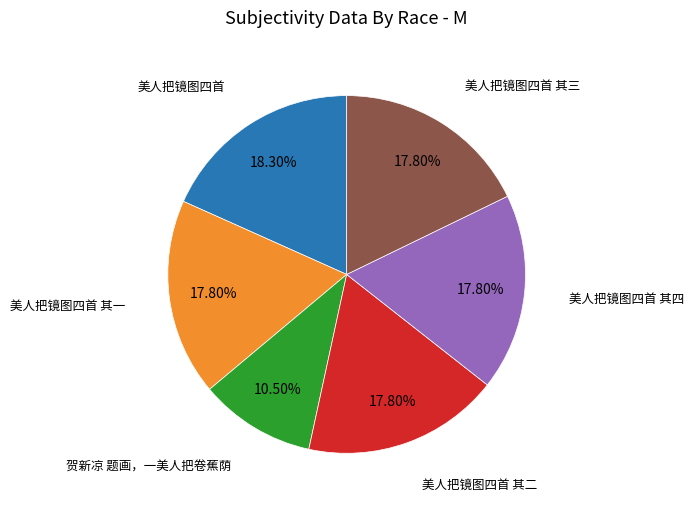

Is it true that 美人把镜图四首 其二 is 18% of the pie?

True